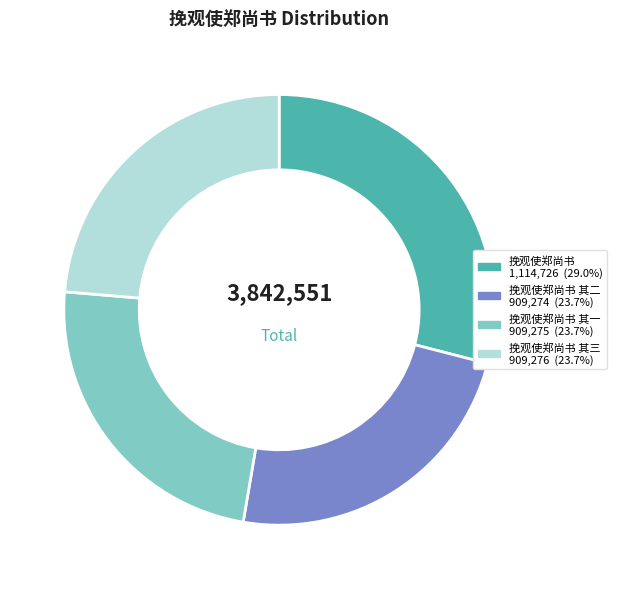

Is there any slice that represents more than half of the pie?

No